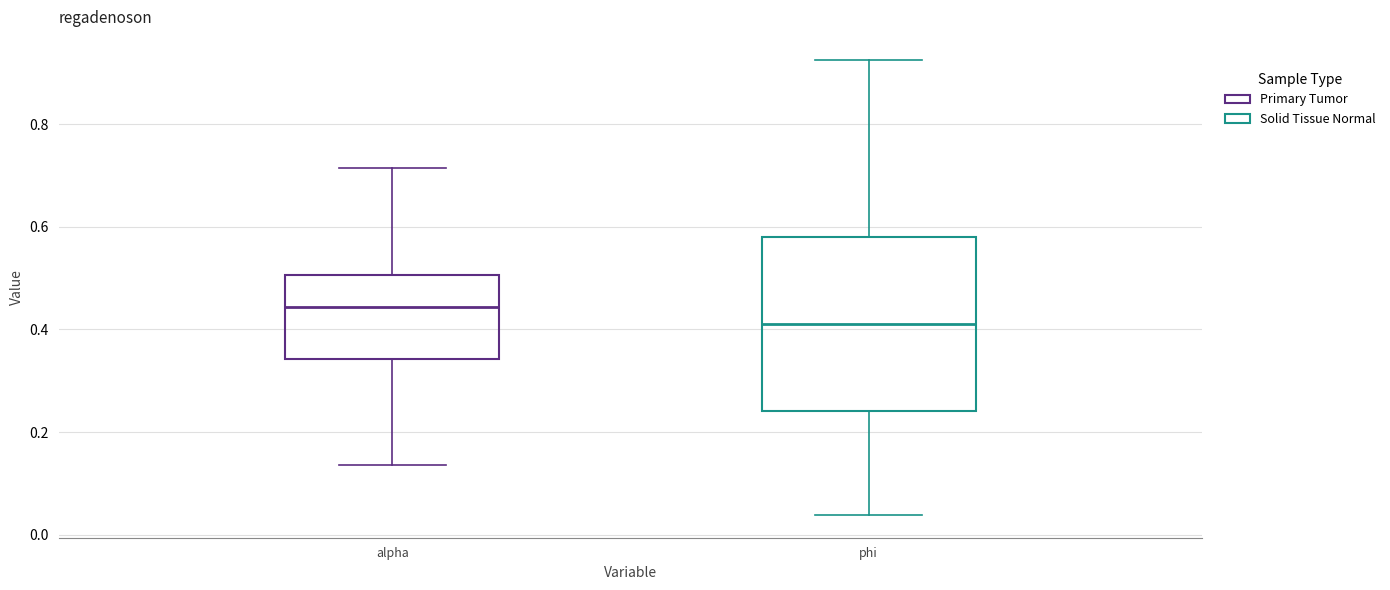

Which box's median line is the highest?

alpha